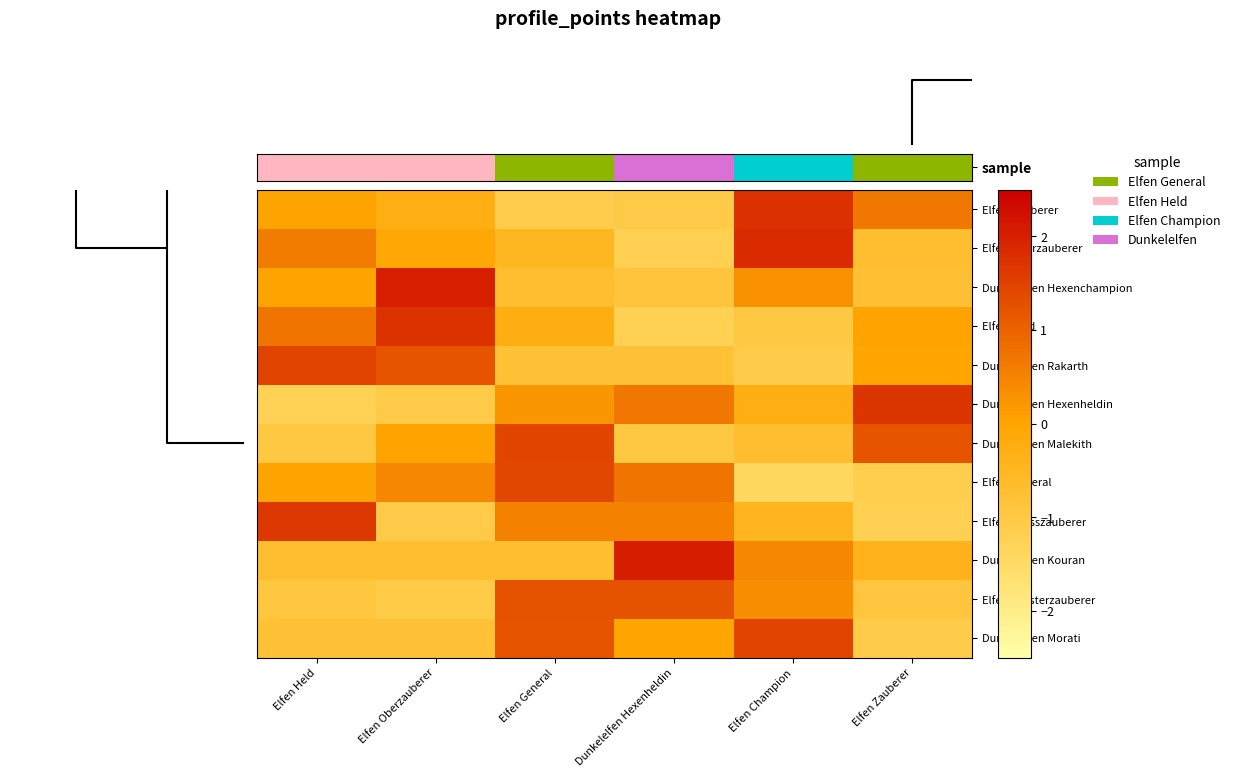

At Elfen Champion, list the series in order from largest to smallest.

Elfen Oberzauberer, Elfen Zauberer, Dunkelelfen Morati, Dunkelelfen Kouran, Elfen Meisterzauberer, Dunkelelfen Hexenchampion, Dunkelelfen Hexenheldin, Elfen Grosszauberer, Dunkelelfen Malekith, Elfen Held, Dunkelelfen Rakarth, Elfen General